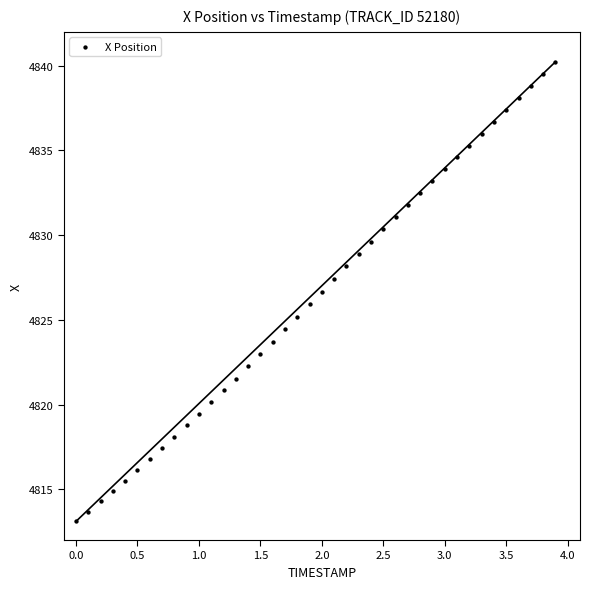

What is the range of X values (max minus min)?

3.9